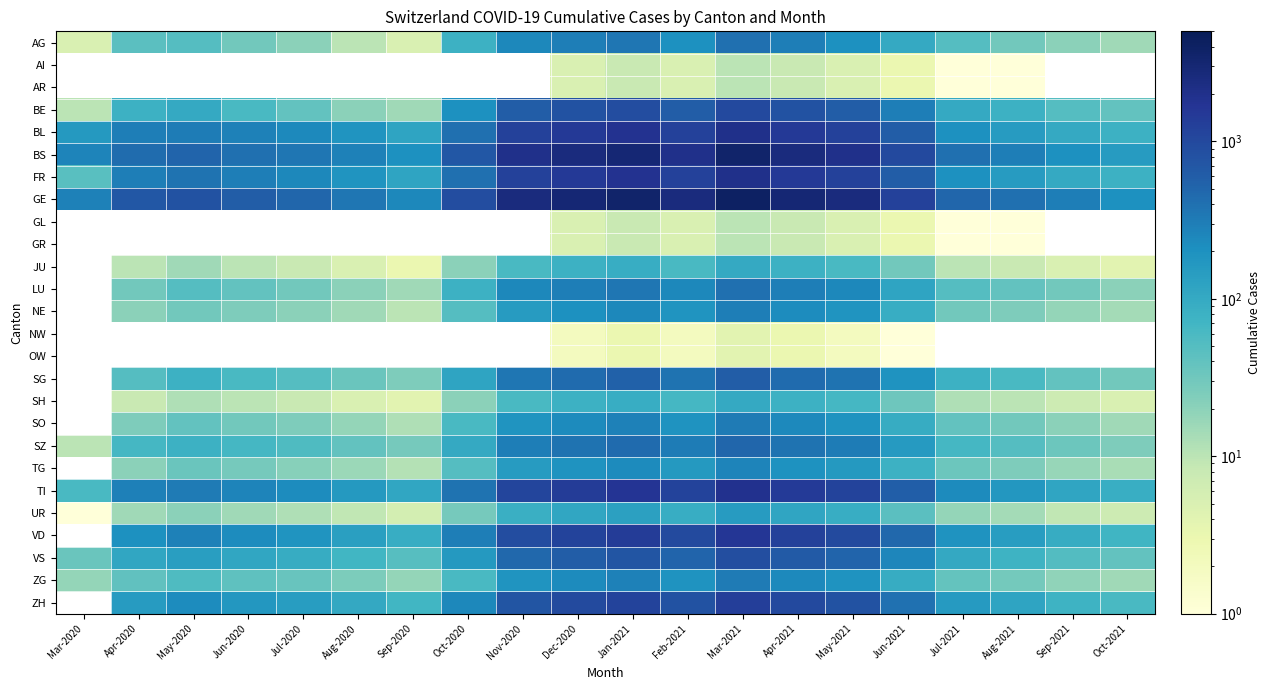

Which series has the largest total across all categories?

GE